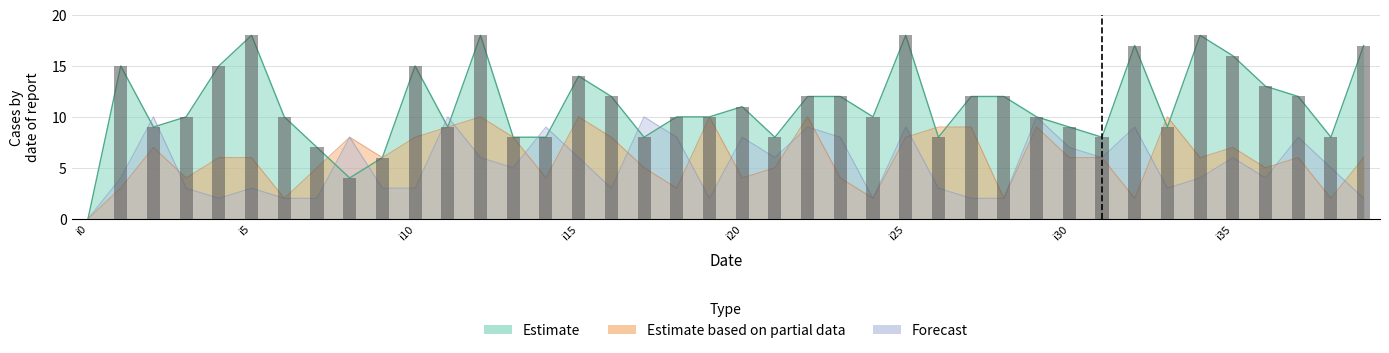

Reading left to right, what are all the values shown in this chart?

k1: i0=0	i1=15	i2=9	i3=10	i4=15	i5=18	i6=10	i7=7	i8=4	i9=6	i10=15	i11=9	i12=18	i13=8	i14=8	i15=14	i16=12	i17=8	i18=10	i19=10	i20=11	i21=8	i22=12	i23=12	i24=10	i25=18	i26=8	i27=12	i28=12	i29=10	i30=9	i31=8	i32=17	i33=9	i34=18	i35=16	i36=13	i37=12	i38=8	i39=17
k2: i0=0	i1=3	i2=7	i3=4	i4=6	i5=6	i6=2	i7=5	i8=8	i9=6	i10=8	i11=9	i12=10	i13=8	i14=4	i15=10	i16=8	i17=5	i18=3	i19=10	i20=4	i21=5	i22=10	i23=4	i24=2	i25=8	i26=9	i27=9	i28=2	i29=9	i30=6	i31=6	i32=2	i33=10	i34=6	i35=7	i36=5	i37=6	i38=2	i39=6
k3: i0=0	i1=4	i2=10	i3=3	i4=2	i5=3	i6=2	i7=2	i8=8	i9=3	i10=3	i11=10	i12=6	i13=5	i14=9	i15=6	i16=3	i17=10	i18=8	i19=2	i20=8	i21=6	i22=9	i23=8	i24=2	i25=9	i26=3	i27=2	i28=2	i29=10	i30=7	i31=6	i32=9	i33=3	i34=4	i35=6	i36=4	i37=8	i38=5	i39=2